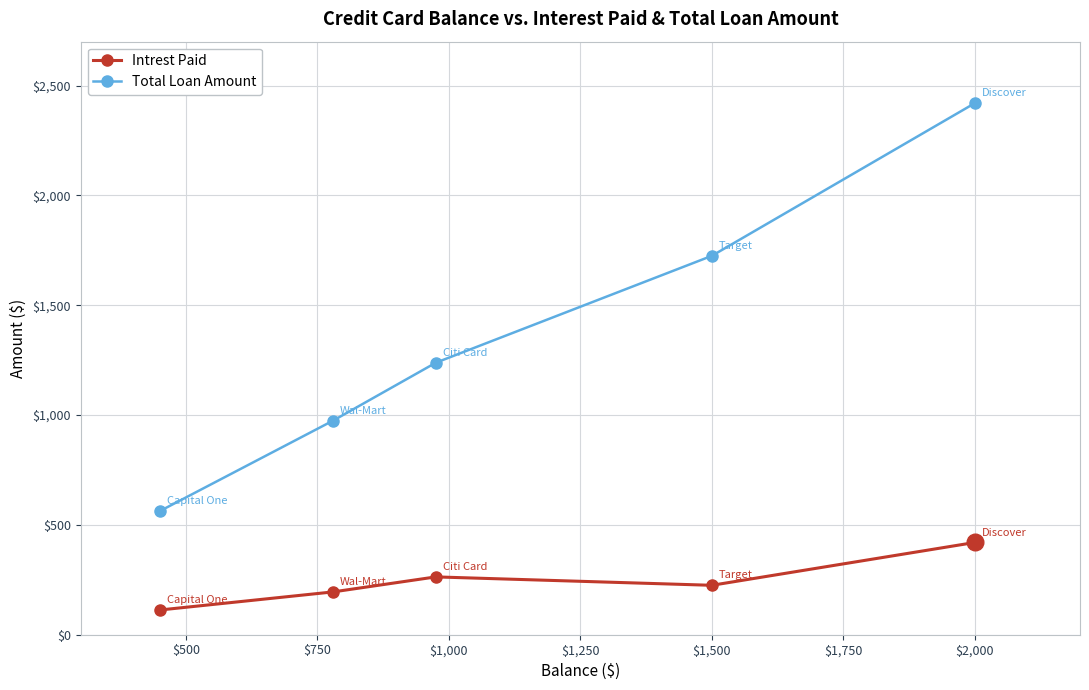

How many data points in Intrest Paid are less than 225?

2